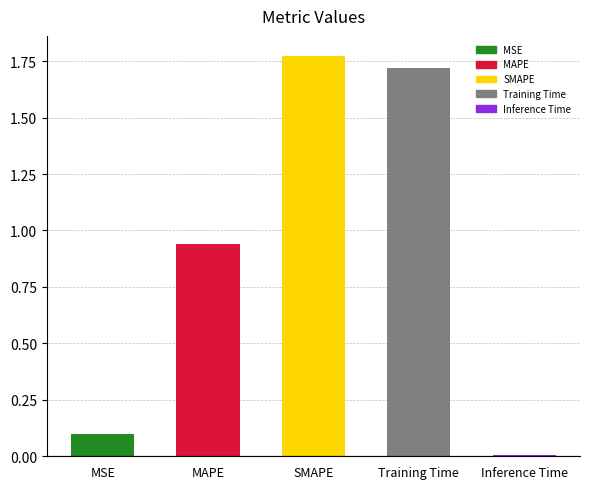

List the labels in order of value, smallest first.

Inference Time, MSE, MAPE, Training Time, SMAPE